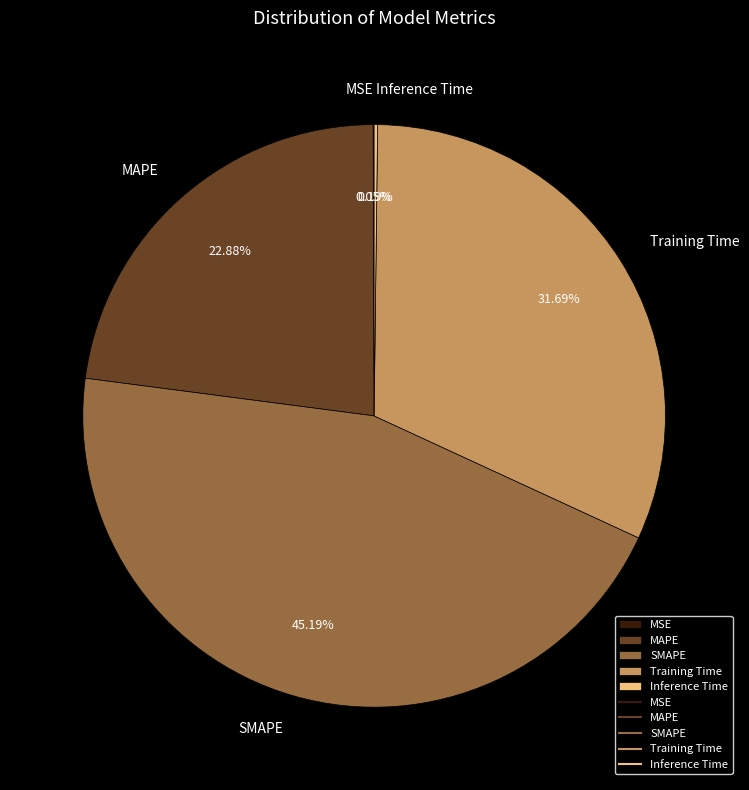

Which slice is the largest?

SMAPE